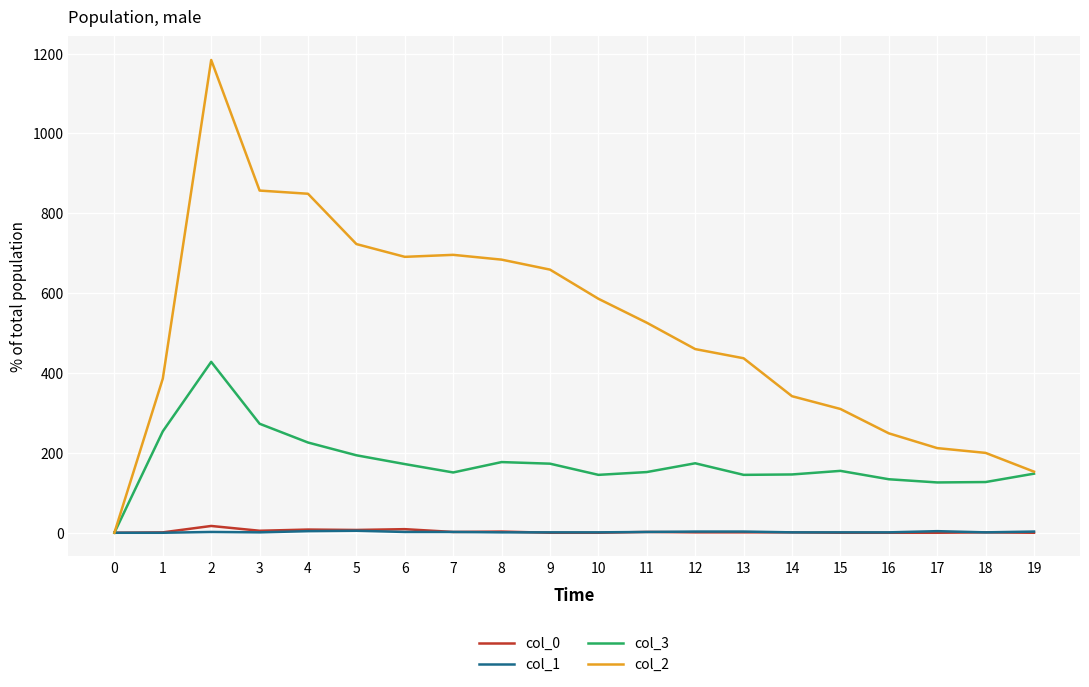

At how many categories does at least one series exceed 957?

1